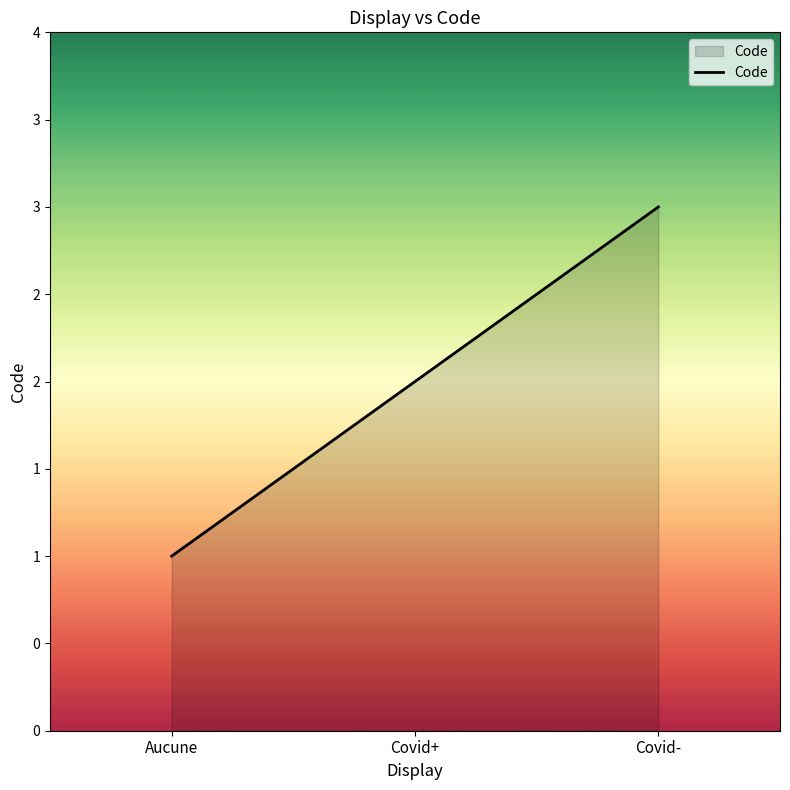

Does the chart display data point markers on the line(s)?

No